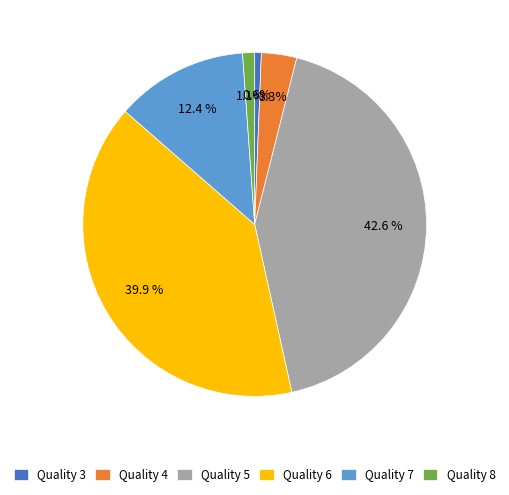

To the nearest percent, what is the average slice percentage?

17%